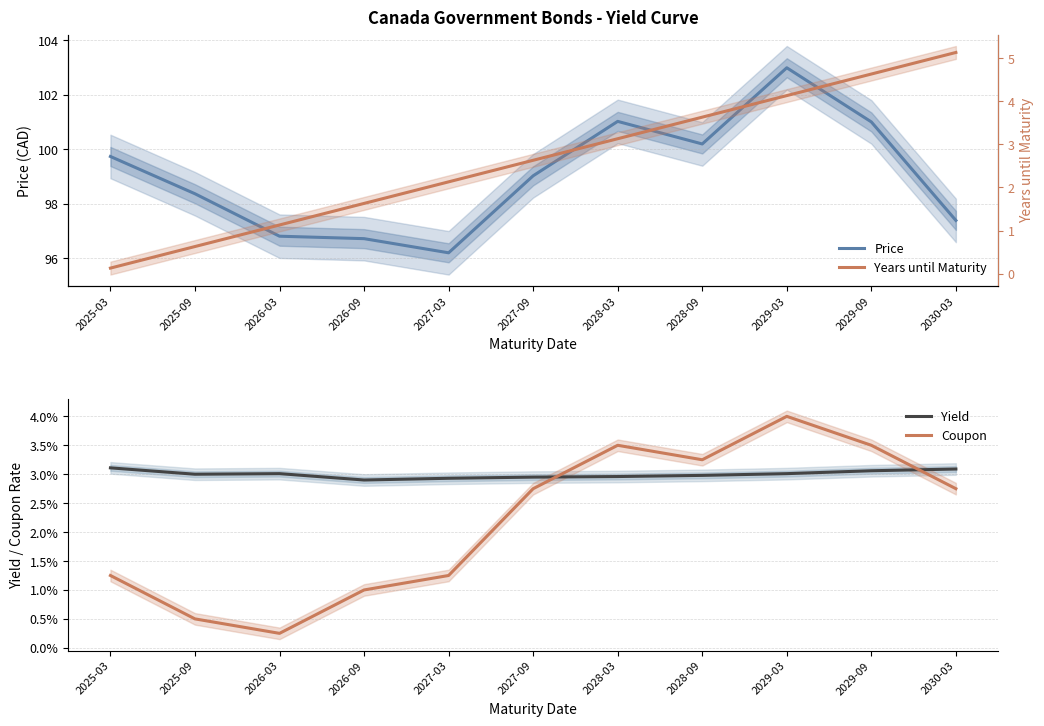

Between 2029-03 and 2025-09, which is larger?

2029-03